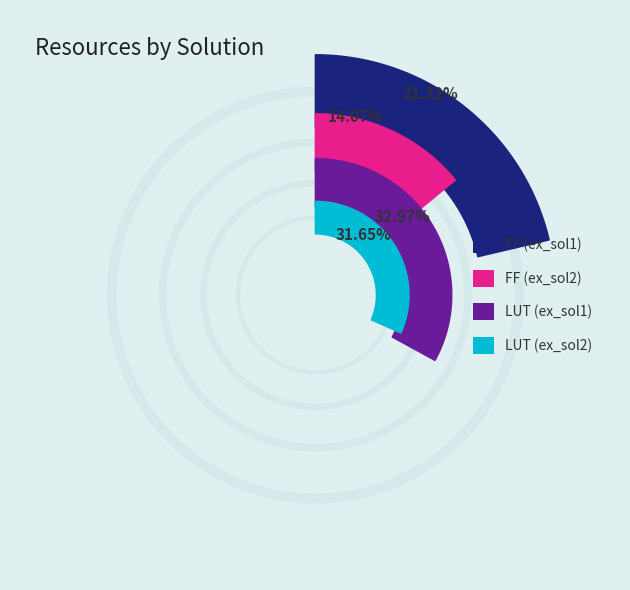

Rank the categories by value from lowest to highest.

FF (ex_sol2), FF (ex_sol1), LUT (ex_sol2), LUT (ex_sol1)